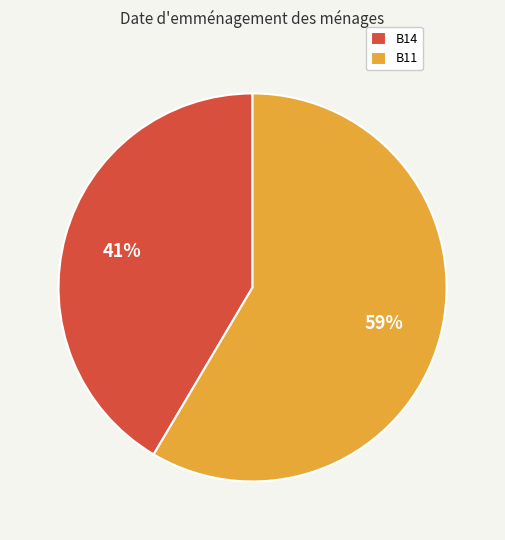

The B11 slice represents 59% of the pie. True or false?

True